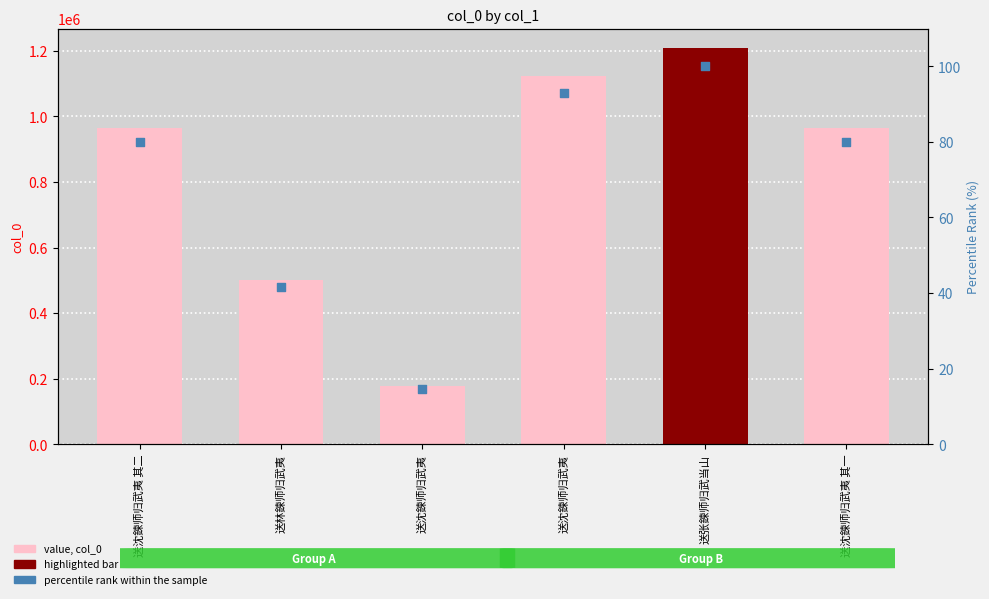

Which series has the widest spread of Y values?

col_0